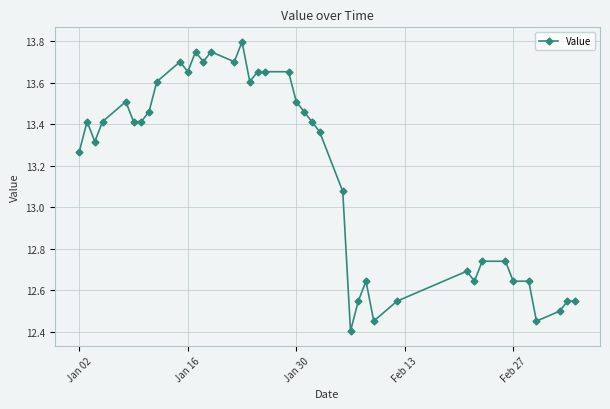

What is the difference between the second highest and second lowest values?

1.3